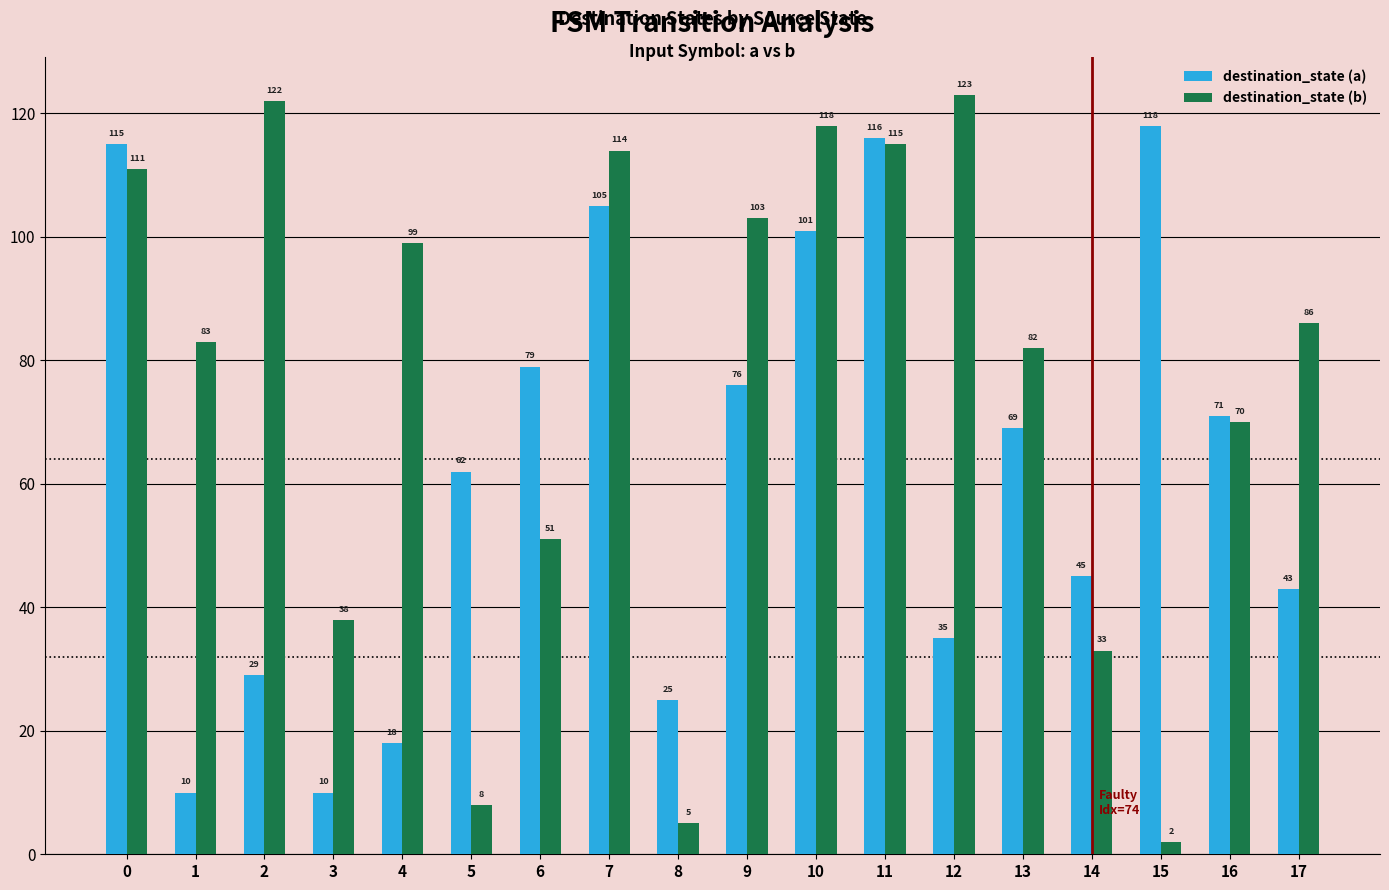

How many data points in destination_state (a) are less than 69?

9